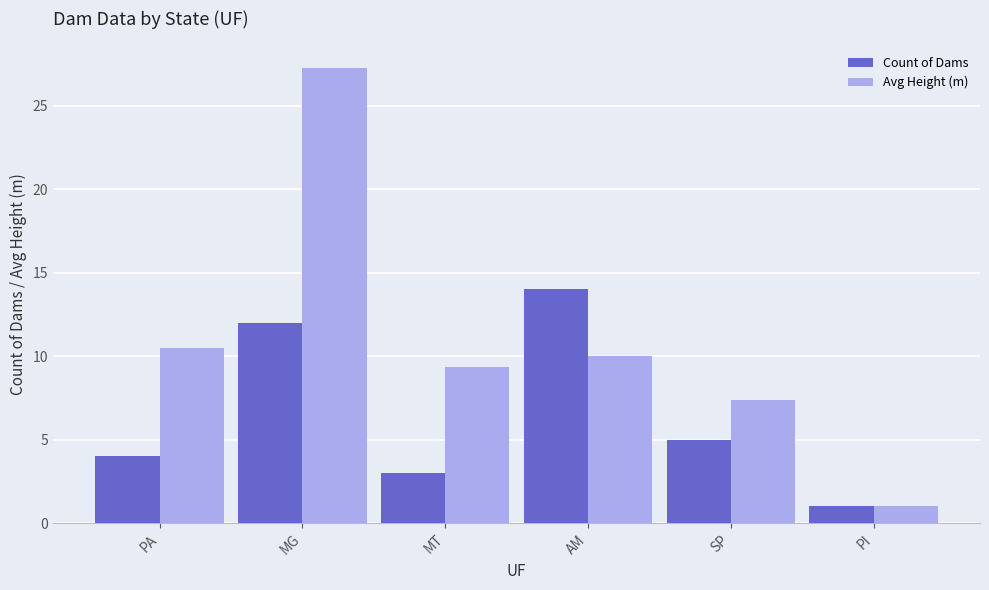

Is the value of Count of Dams at PA greater than the value of Avg Height (m) at PA?

No